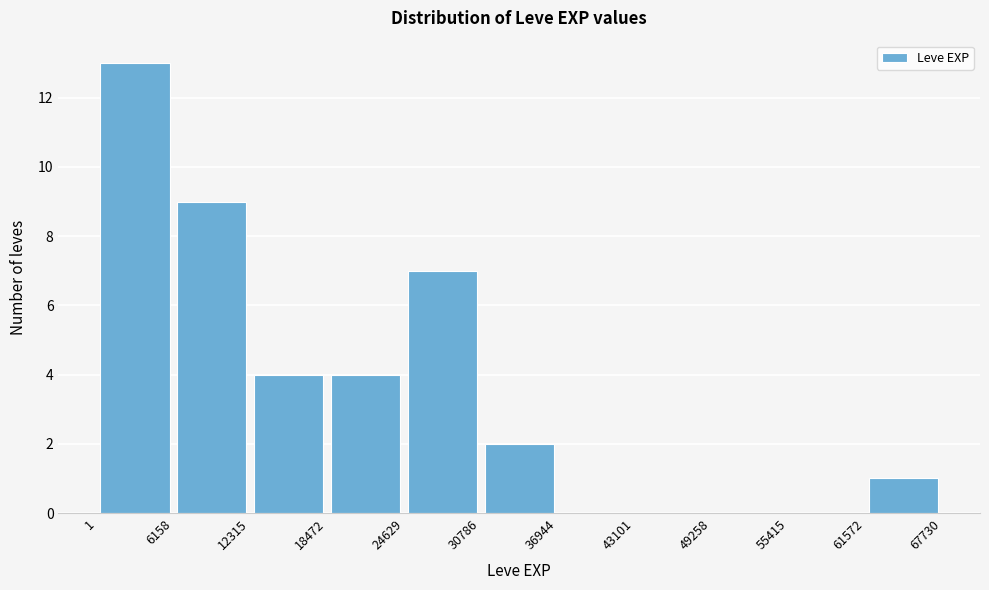

Reading left to right, list every bar in this chart as the range it spans on the x-axis followed by its height. The values are not printed on the chart, so give them approximately, as read against the axis.

1 to 6158: 13
6158 to 12315: 9
12315 to 18472: 4
18472 to 24629: 4
24629 to 30786: 7
30786 to 36944: 2
36944 to 43101: 0
43101 to 49258: 0
49258 to 55415: 0
55415 to 61572: 0
61572 to 67730: 1